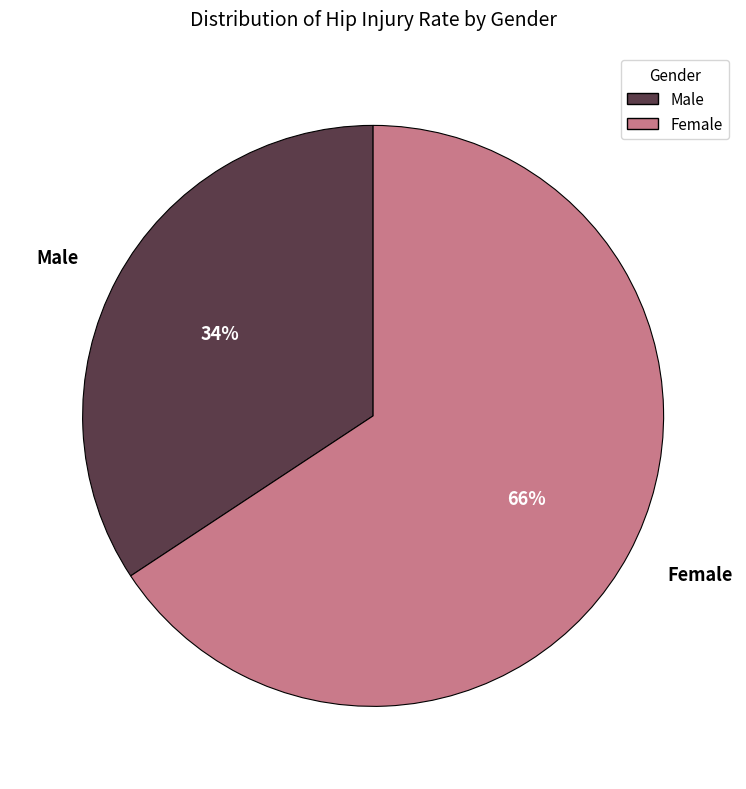

Which category has the biggest portion of the pie?

Female